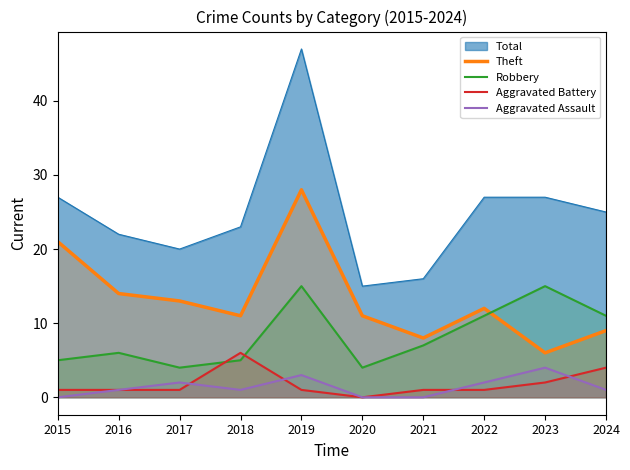

True or false: Aggravated Battery and Theft intersect in this chart.

False